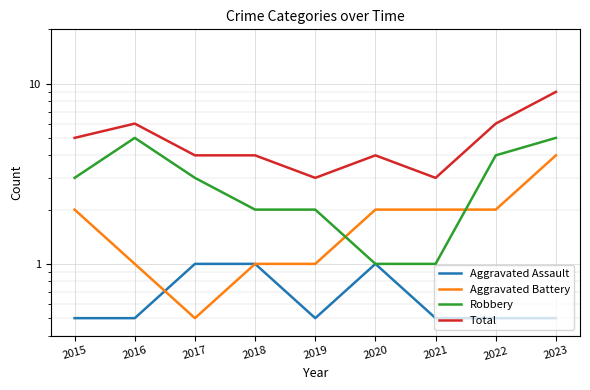

What is the average value of the Aggravated Assault series?

0.7